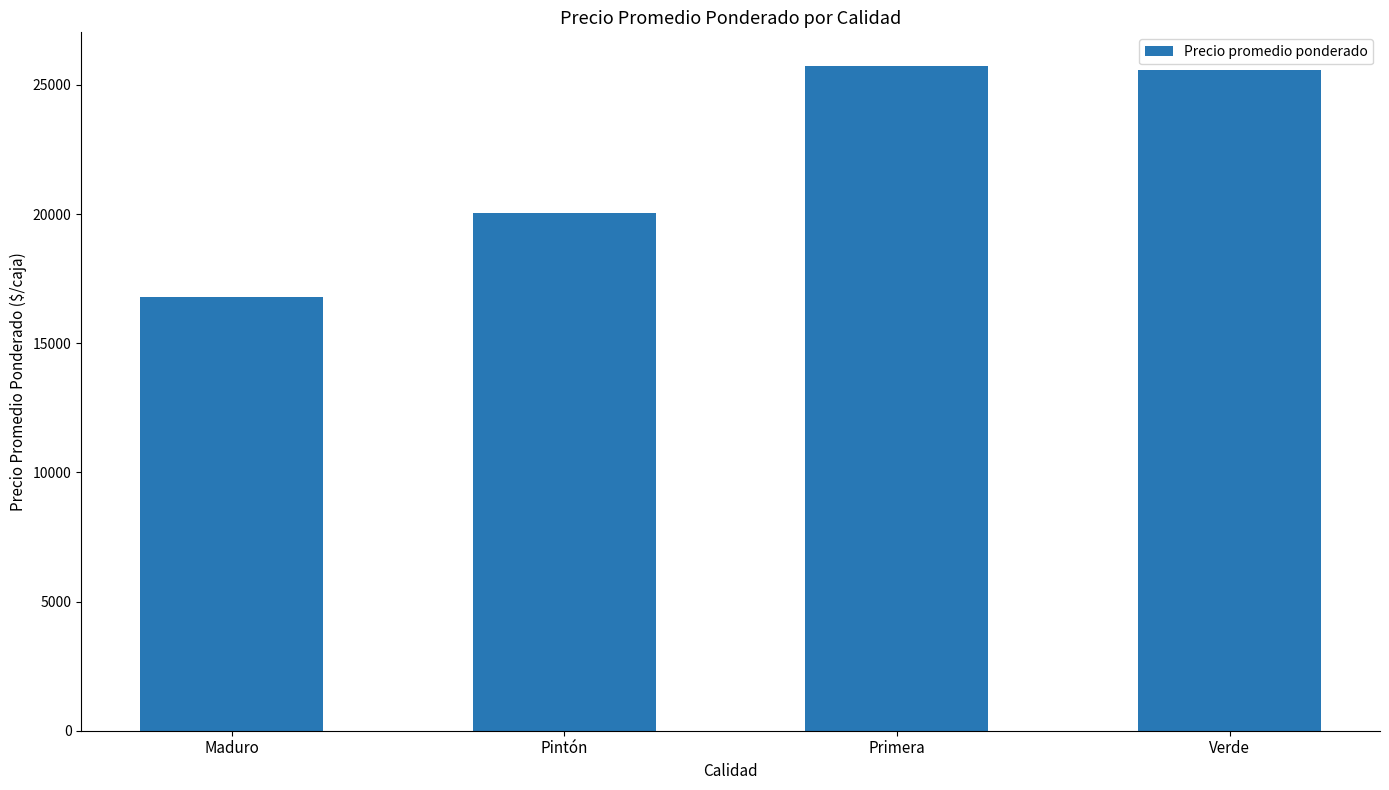

Is it true that the value at Primera is 46012?

False